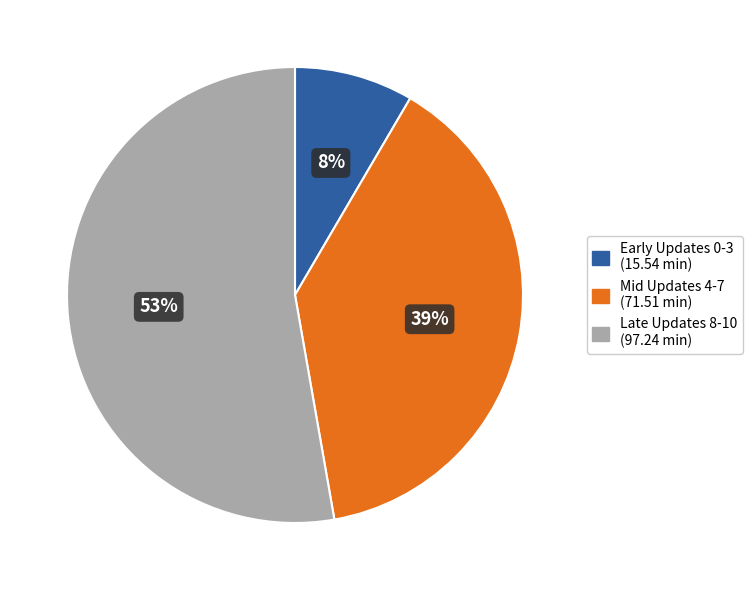

Does any single category account for the majority?

Yes